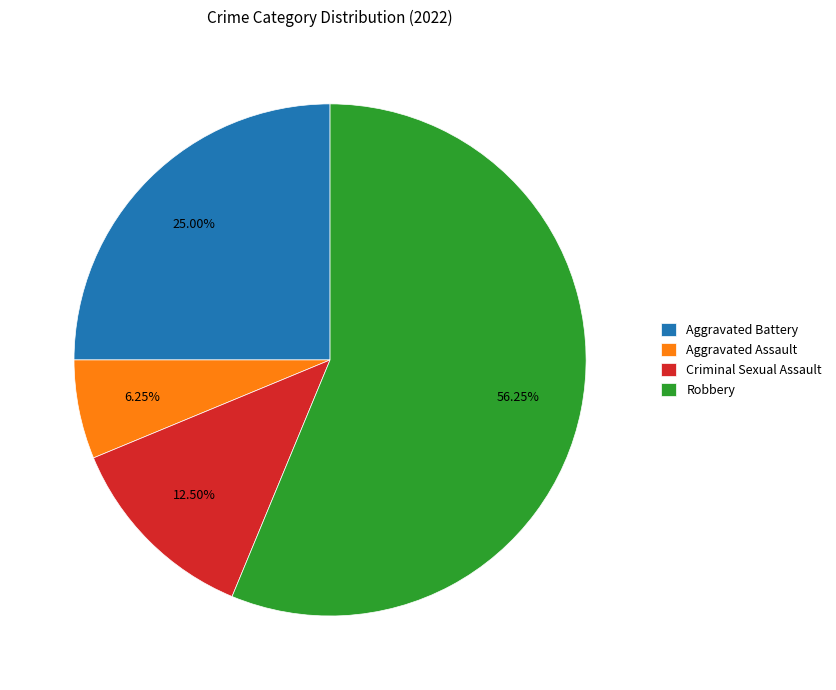

Which category accounts for the majority?

Robbery